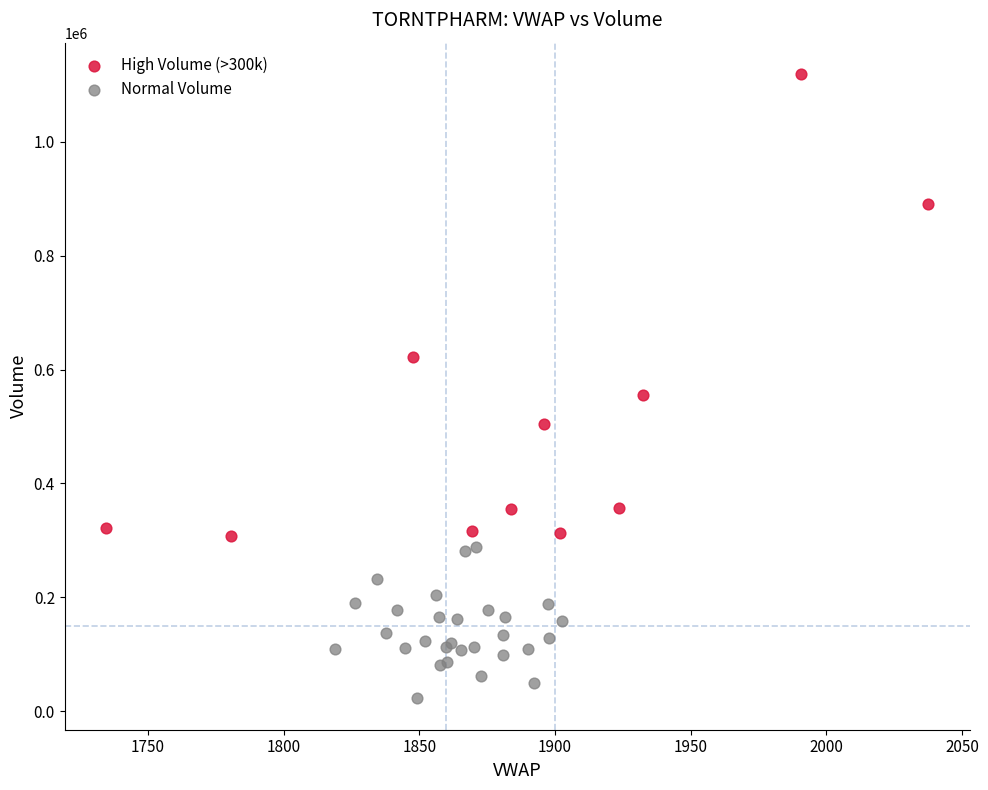

Which series has the widest spread of Y values?

High Volume (>300k)